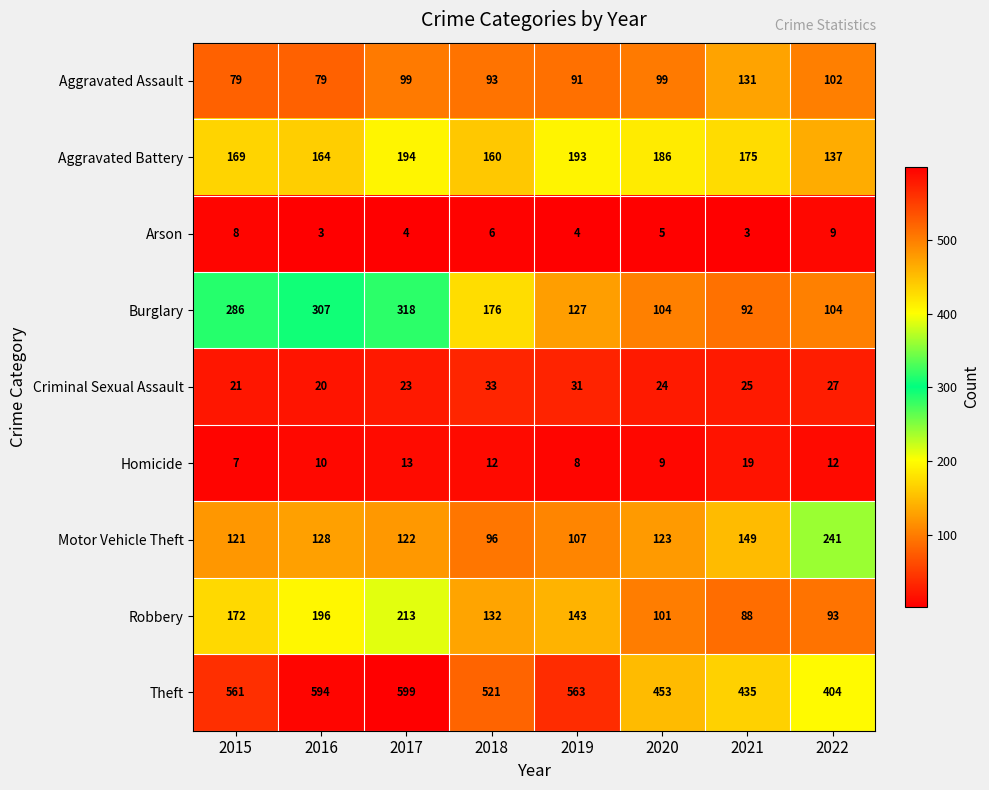

Where is Criminal Sexual Assault nearest to the value 26?

2021